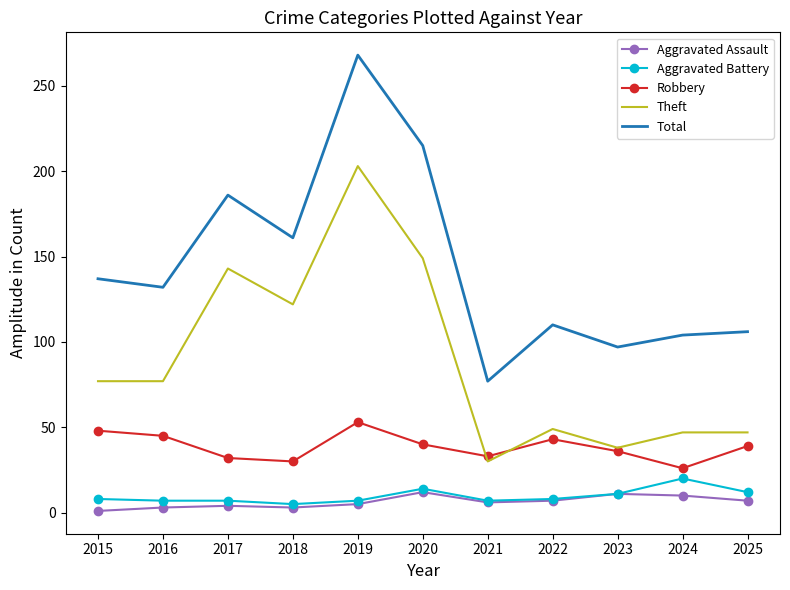

What is the difference between the second highest and second lowest values in the Aggravated Battery series?

7